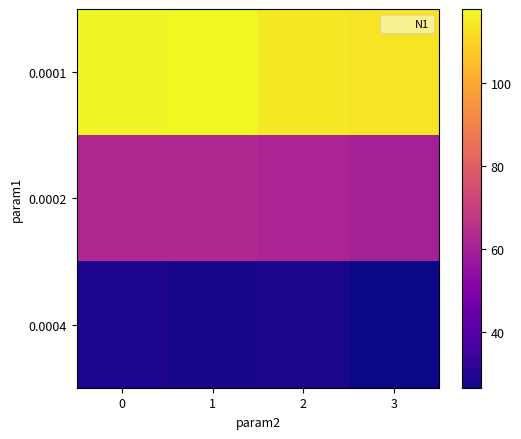

Rank the series by their average value, from lowest to highest.

0.0004, 0.0002, 0.0001